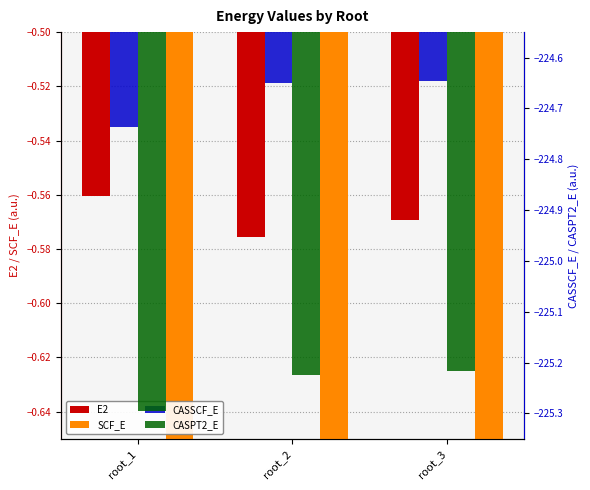

What are all the series names shown in the legend?

E2, SCF_E, CASSCF_E, CASPT2_E